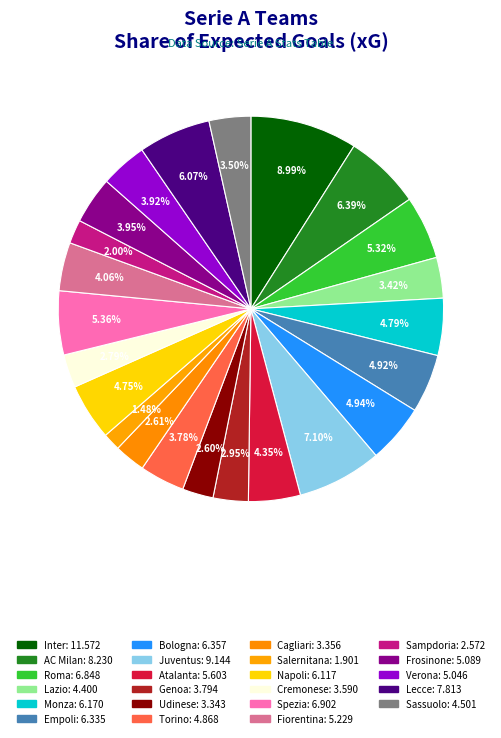

How many slices are in this pie chart?

23